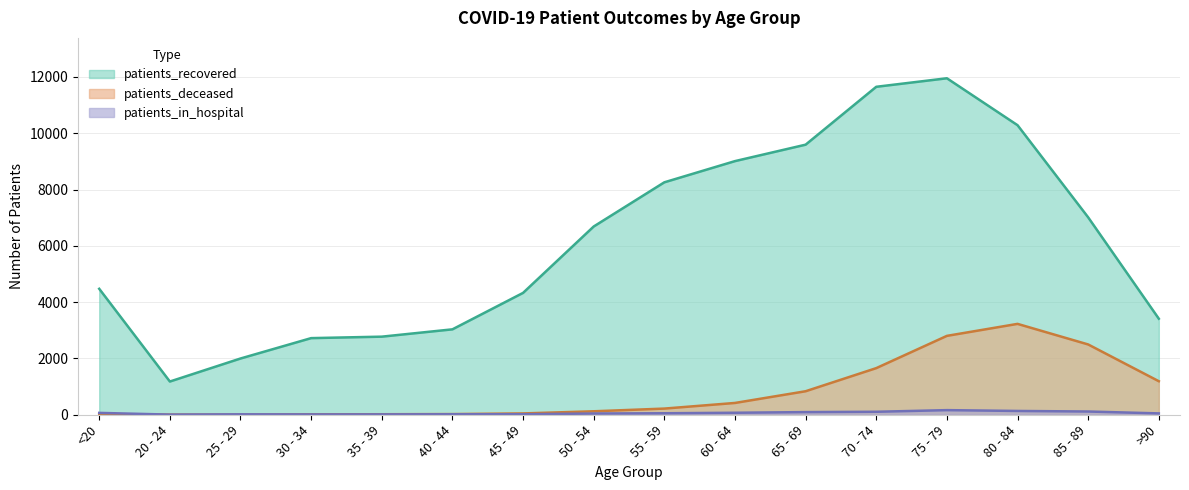

The patients_recovered series shows 9594 at 65 - 69. True or false?

True